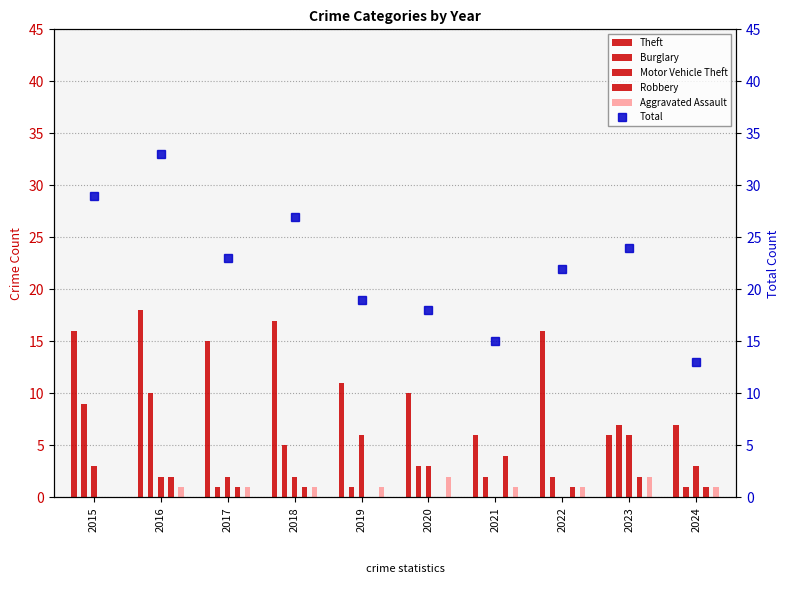

What is the value of the Robbery bar at the 9th from the left?

2